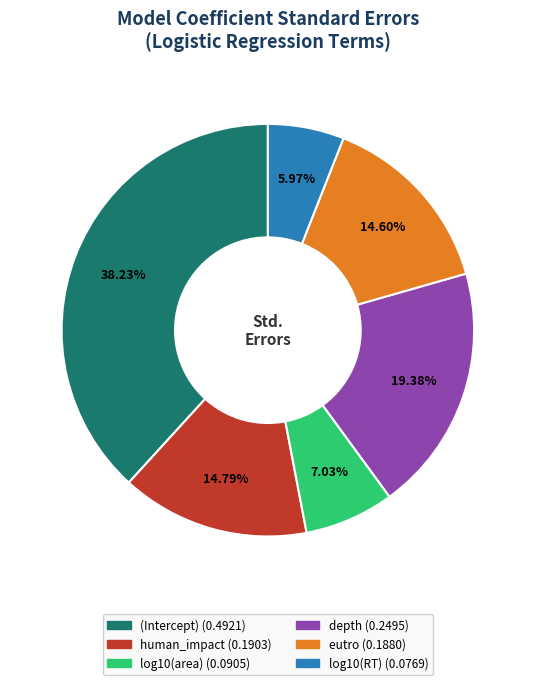

Does any single category account for the majority?

No